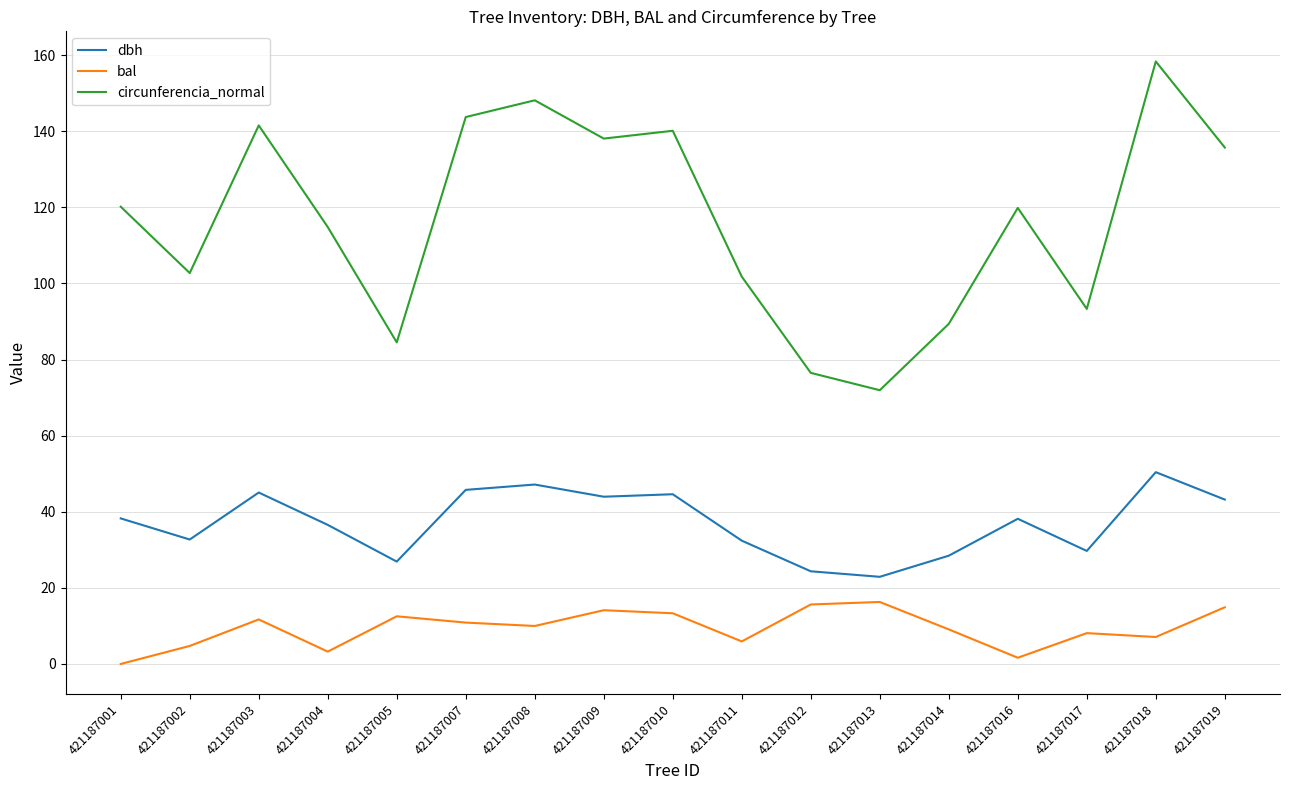

True or false: dbh and bal intersect in this chart.

False